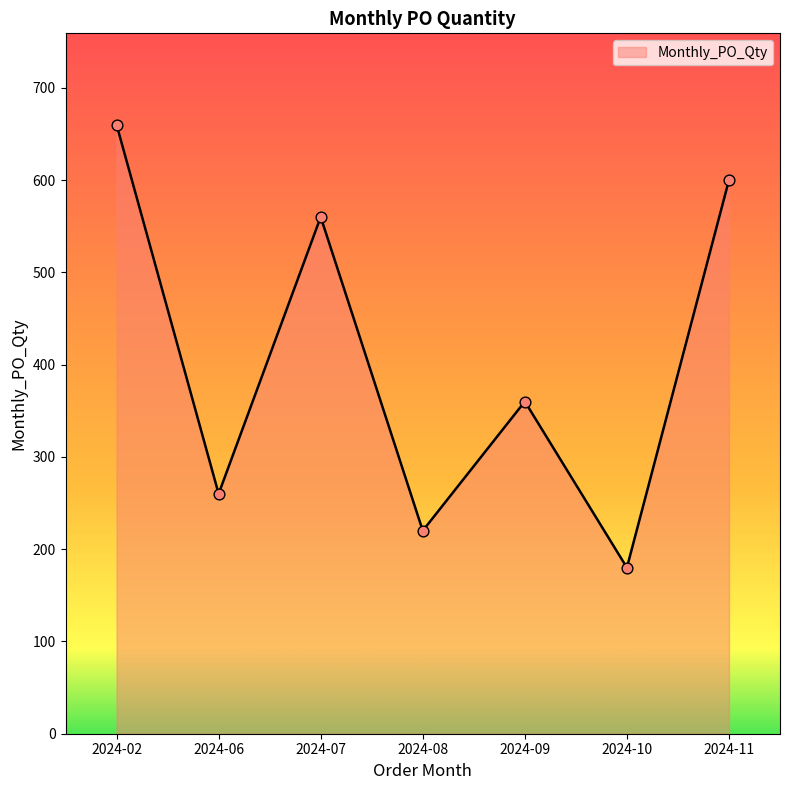

Between 2024-02 and 2024-11, which is larger?

2024-02